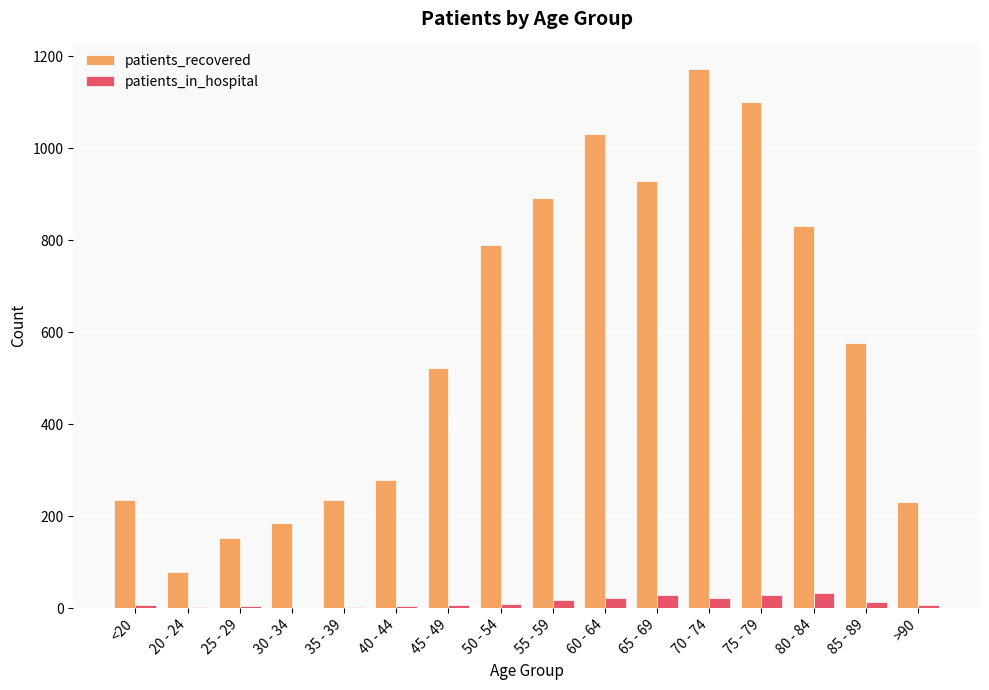

What is the sum of the patients_in_hospital values at 85 - 89 and >90?

19